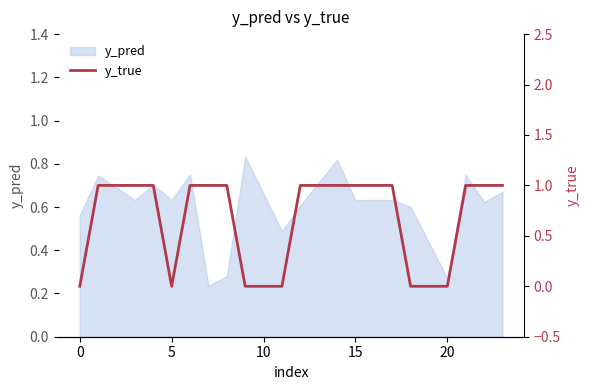

True or false: y_pred has a value of 1.1 at 15.

False